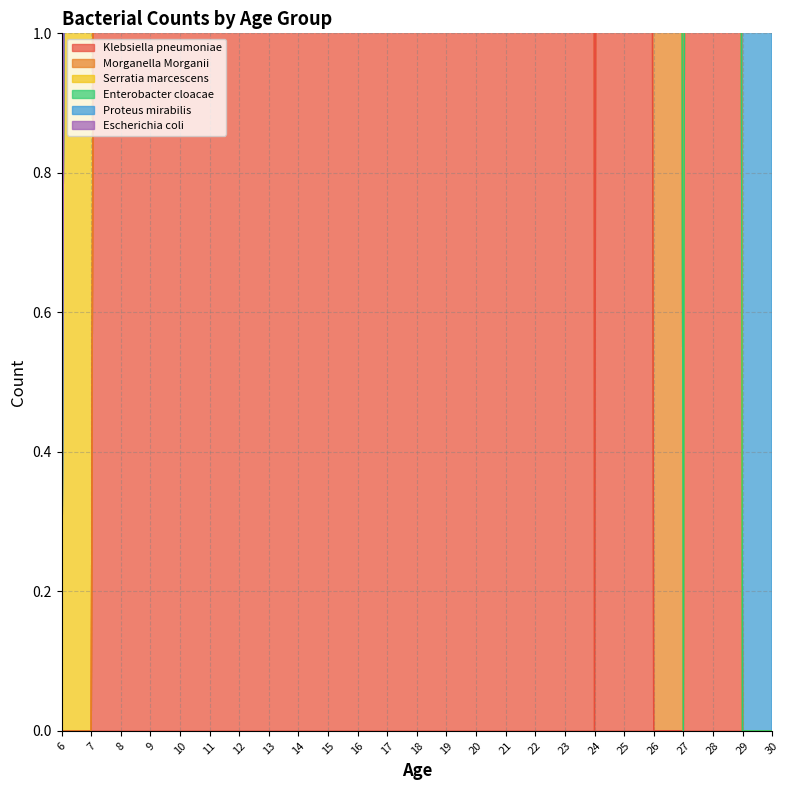

The value of Proteus mirabilis at 17 is 52. True or false?

False